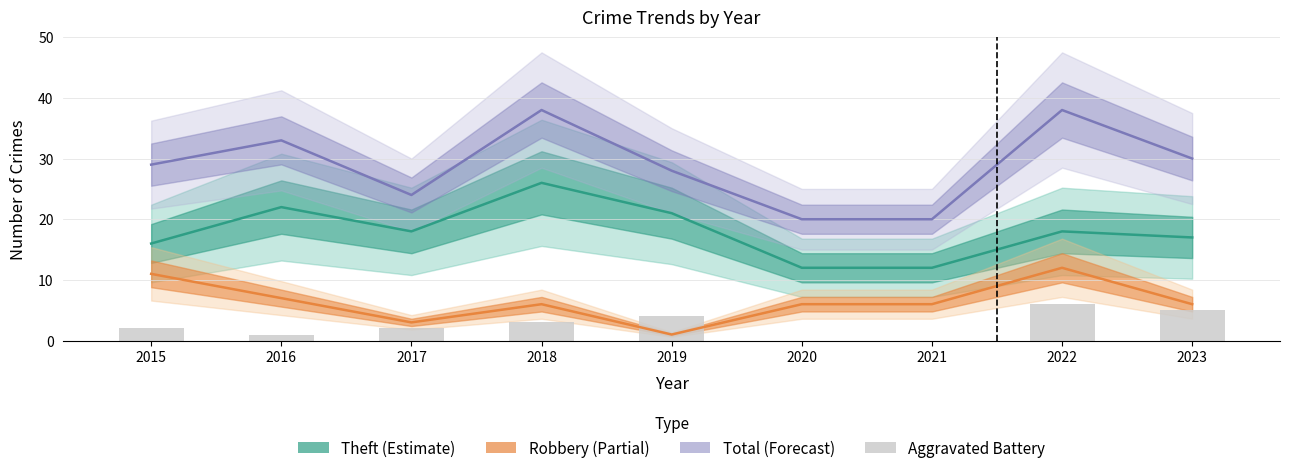

Count the number of values greater than 2.

4